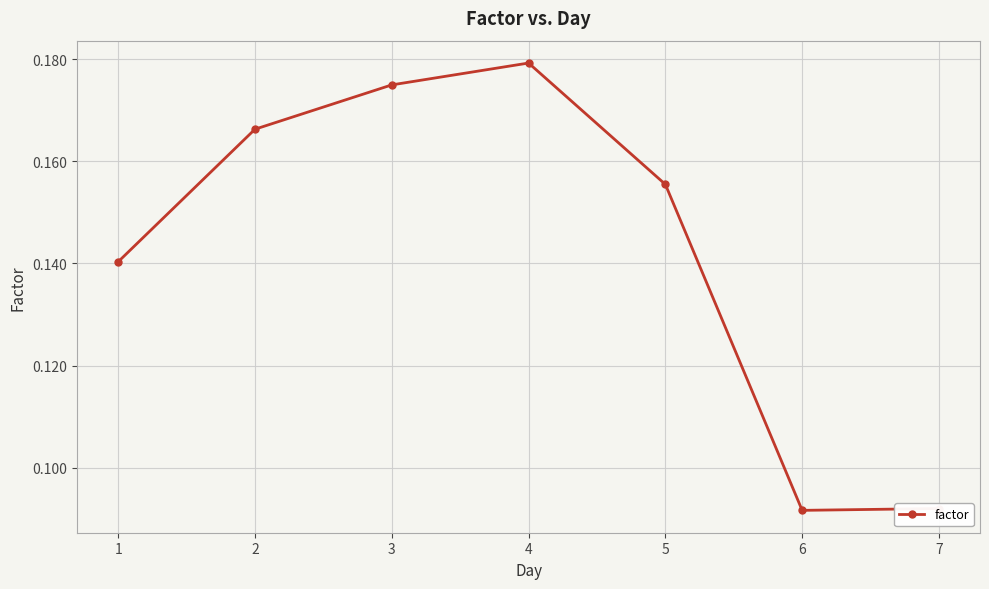

Is it true that the value at 4 is 0.1?

False